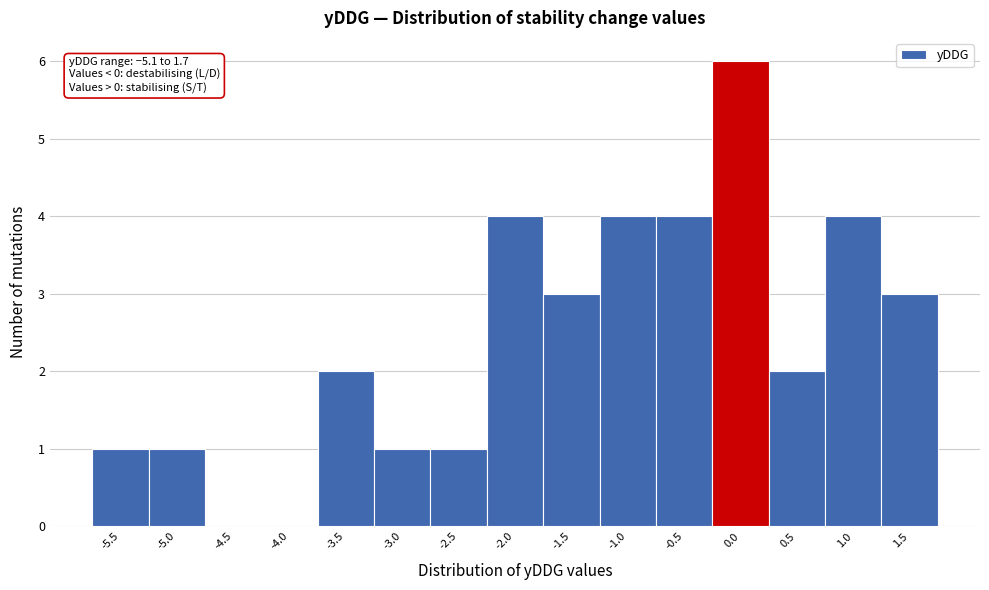

Reading left to right, list all the values displayed in this chart.

-5.5=1	-5.0=1	-4.5=0	-4.0=0	-3.5=2	-3.0=1	-2.5=1	-2.0=4	-1.5=3	-1.0=4	-0.5=4	0.0=6	0.5=2	1.0=4	1.5=3